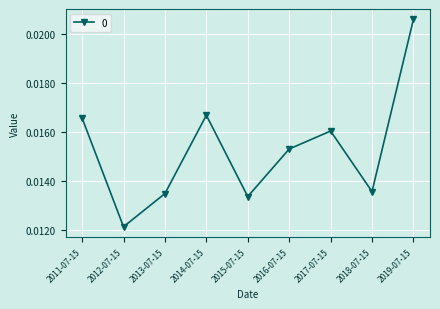

What is the sum of all values?

0.1